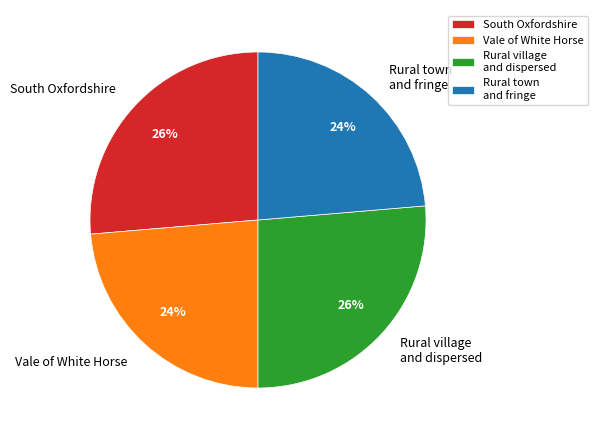

To the nearest percent, what is the average slice percentage?

25%